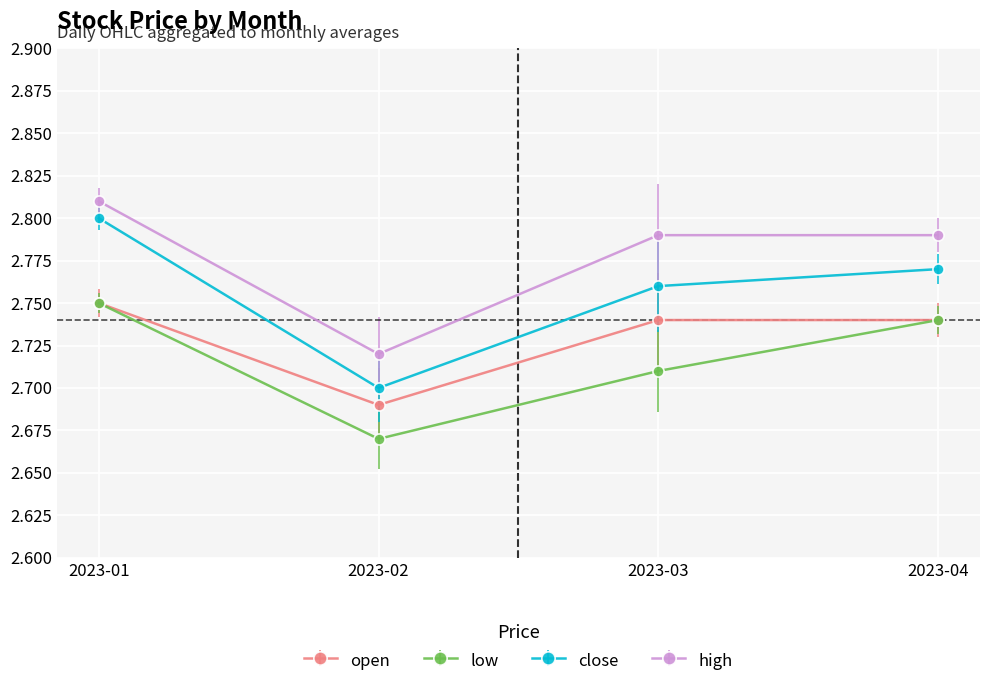

True or false: open has a value of 4.7 at 2023-03.

False